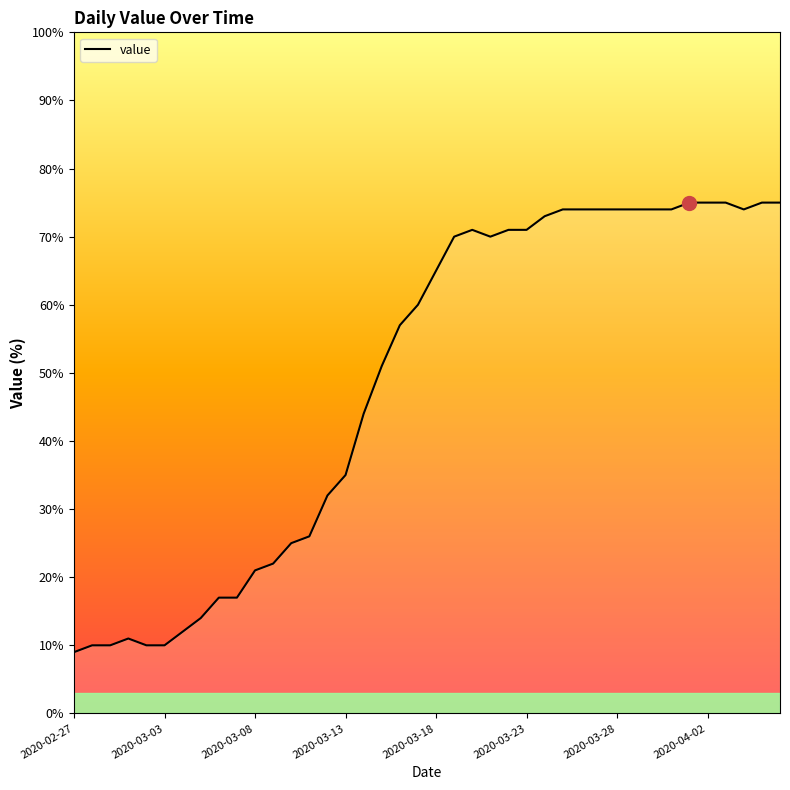

The chart shows a value of 20 at 2020-03-28. True or false?

False